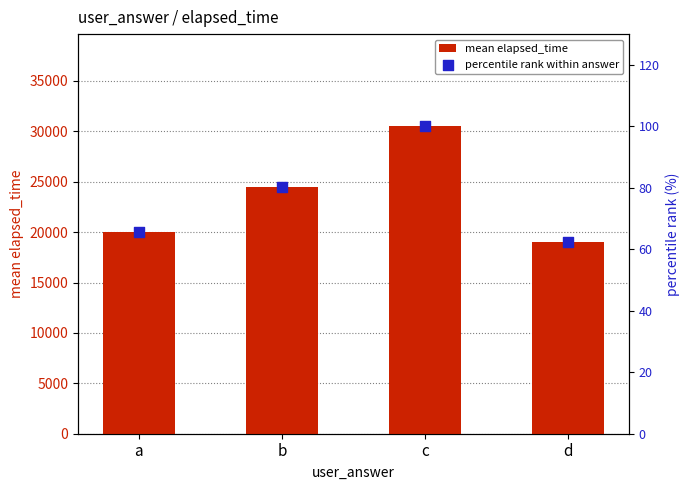

Which series has the largest total across all categories?

mean elapsed_time